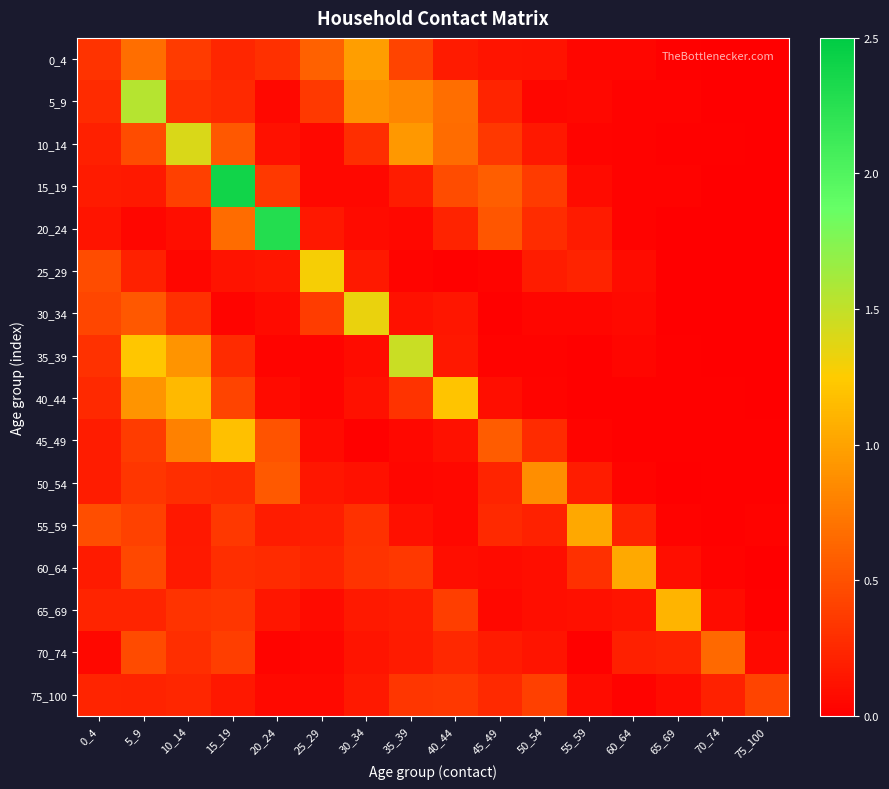

Rank the series at 65_69 from lowest to highest value.

30_34, 50_54, 20_24, 25_29, 0_4, 45_49, 35_39, 40_44, 10_14, 5_9, 15_19, 55_59, 75_100, 60_64, 70_74, 65_69